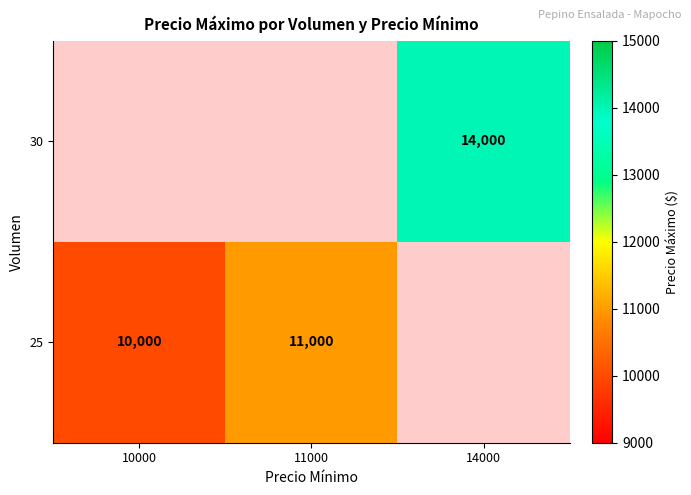

Between 10000 and 11000, which is larger?

11000